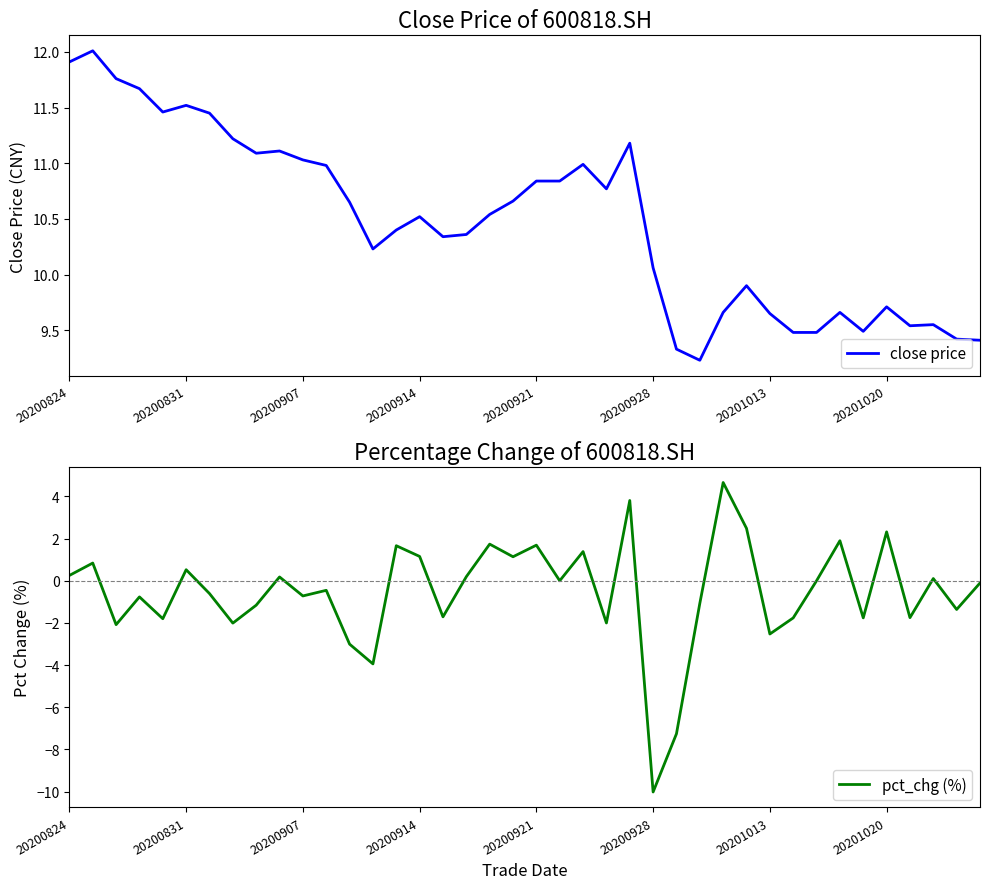

How many lines are shown in the chart?

2